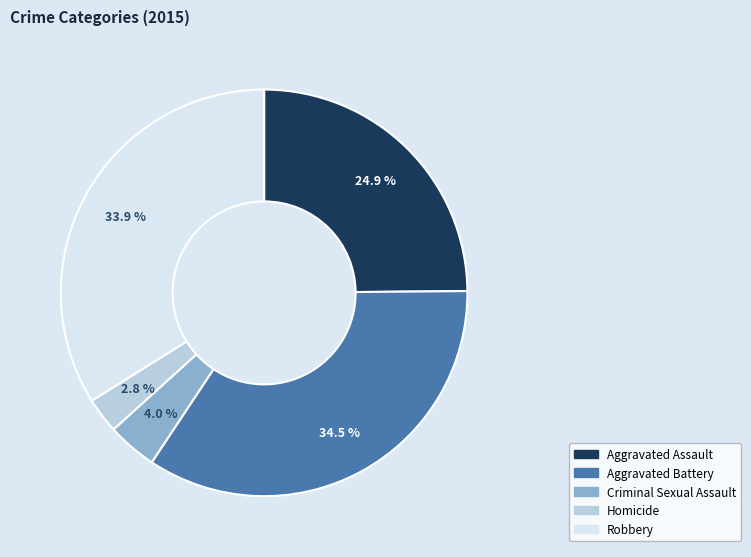

How many slices are in this pie chart?

5